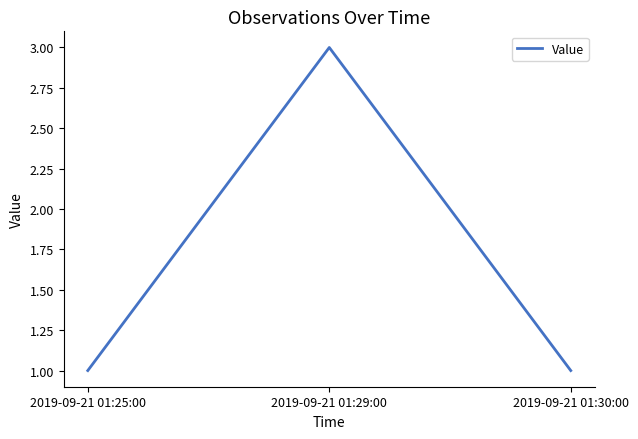

Reading left to right, what are all the values shown in this chart?

1	3	1